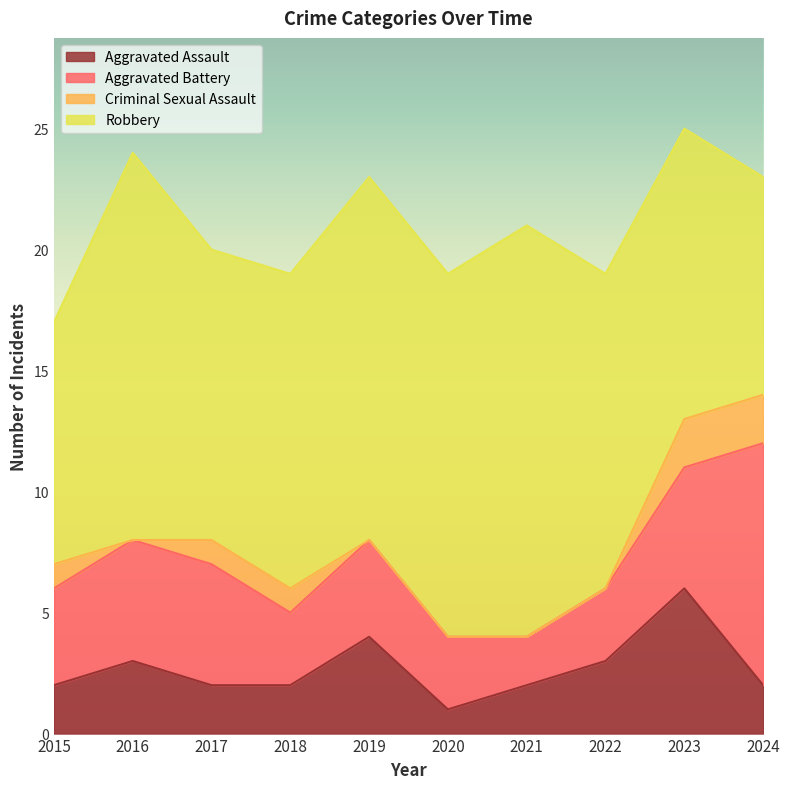

Count the Robbery values in the range 12 to 15.

6